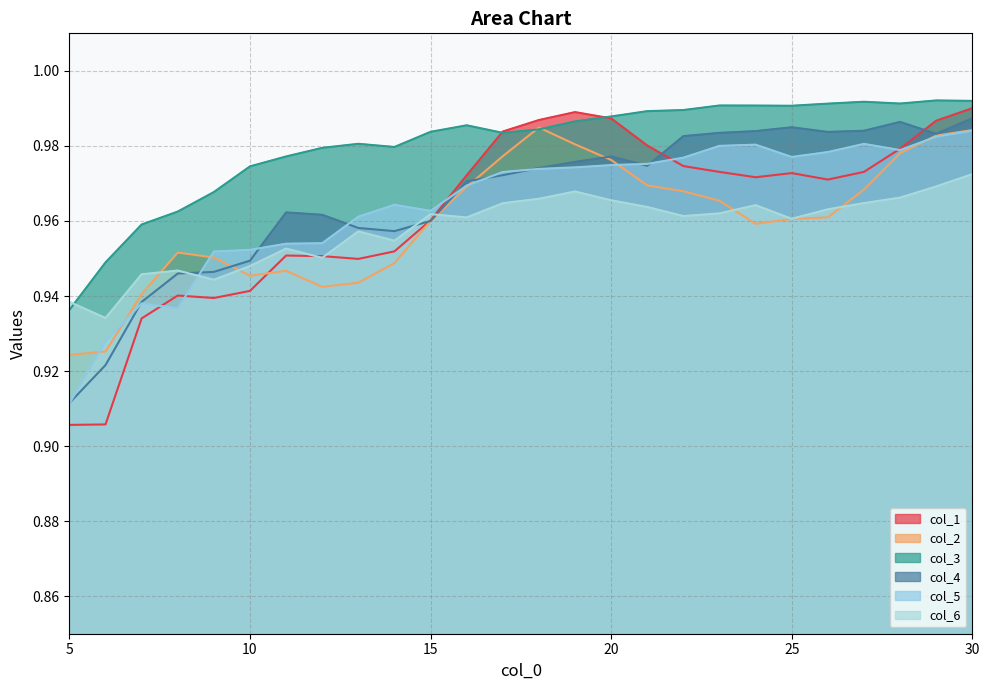

Which series ends up on top after the final intersection of col_1 and col_4?

col_1